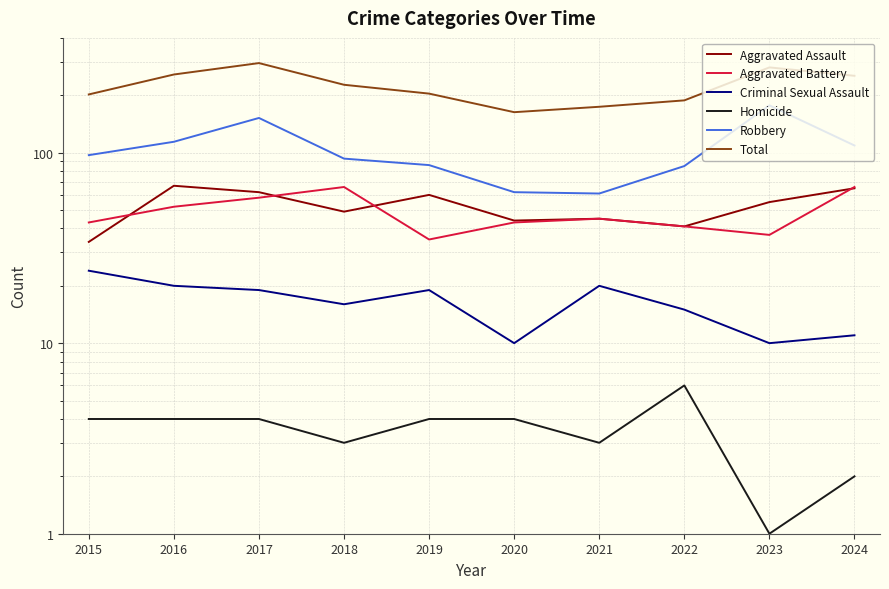

Which has a higher value, 2022 or 2021?

2021